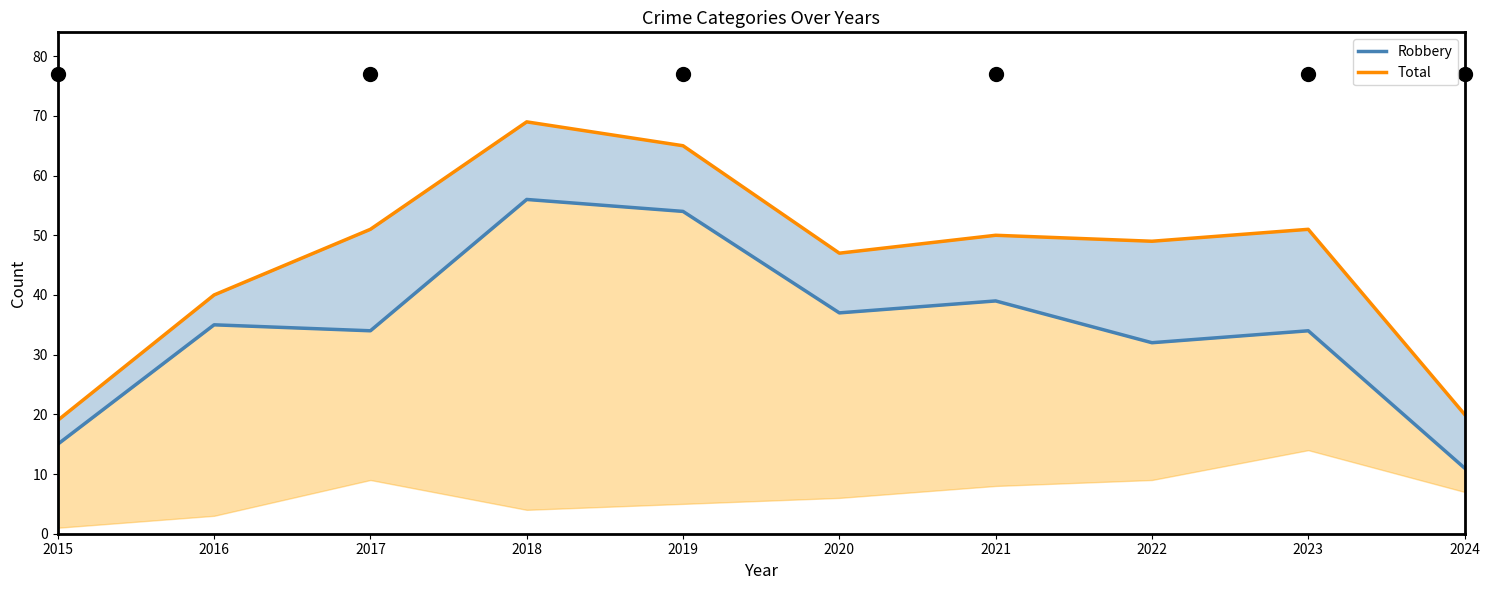

True or false: Total and Robbery cross at least once.

False